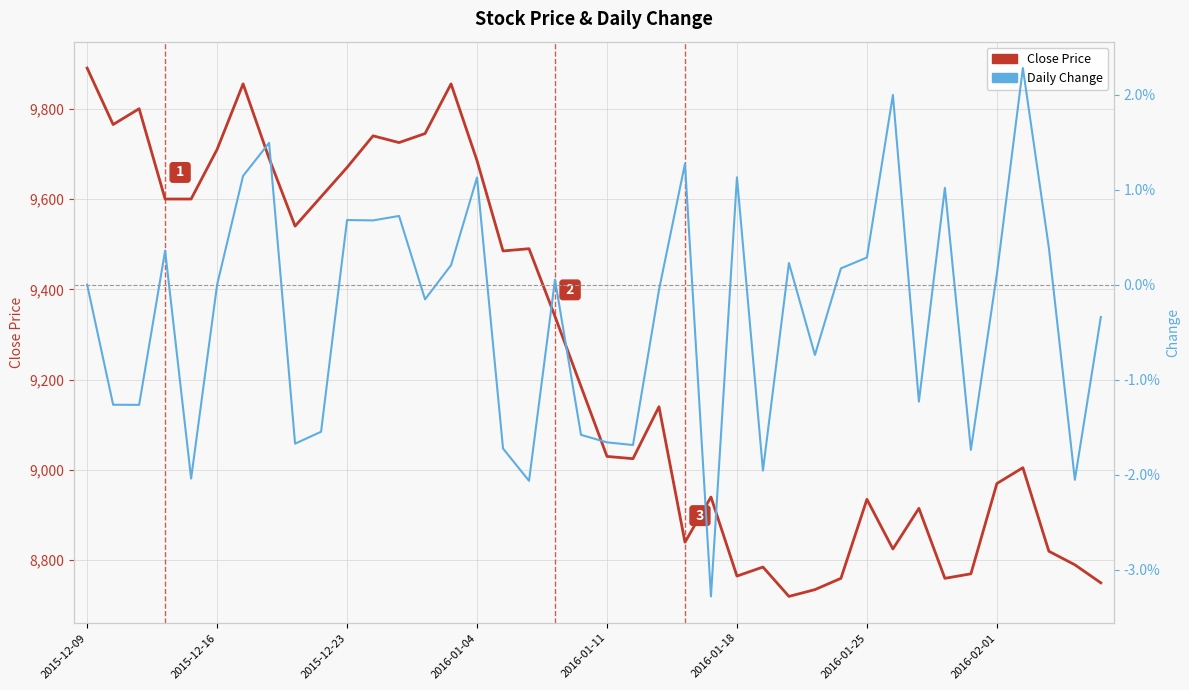

Which series changed the most between 9 and 14?

Close Price